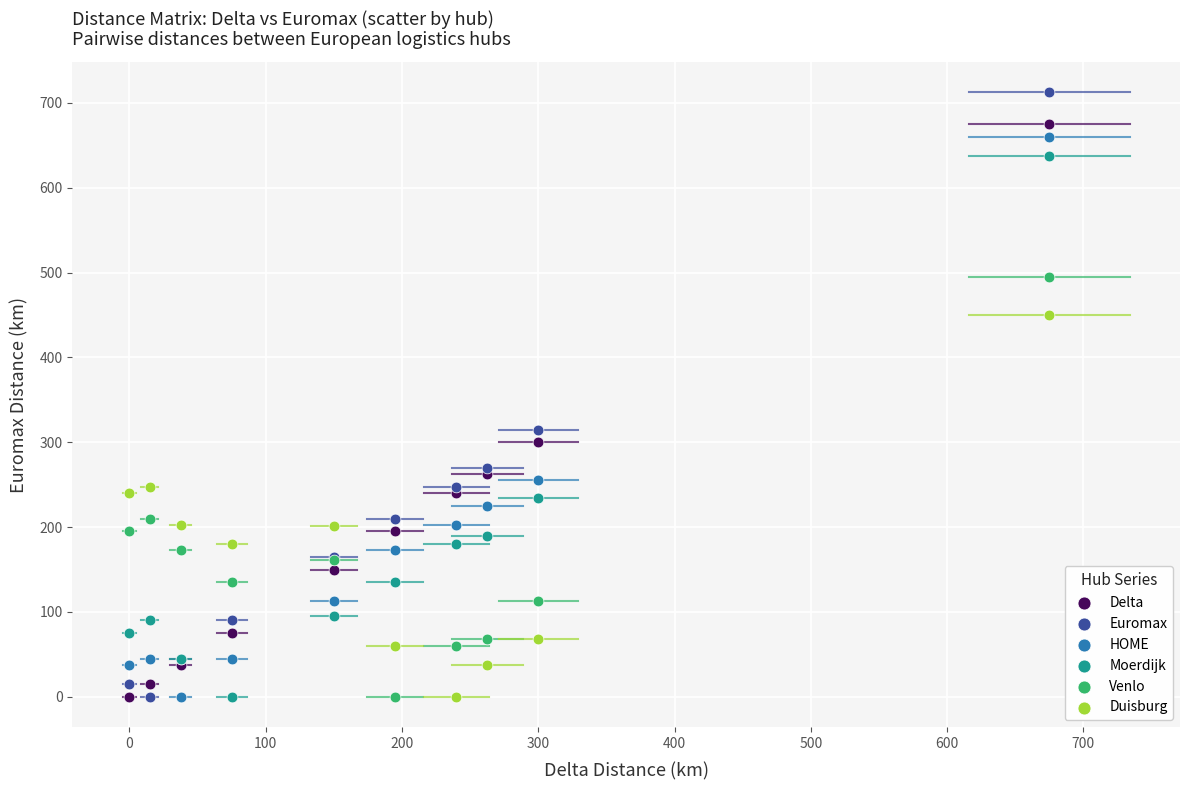

What is the X range (max minus min) for the scatter plot?

675.0